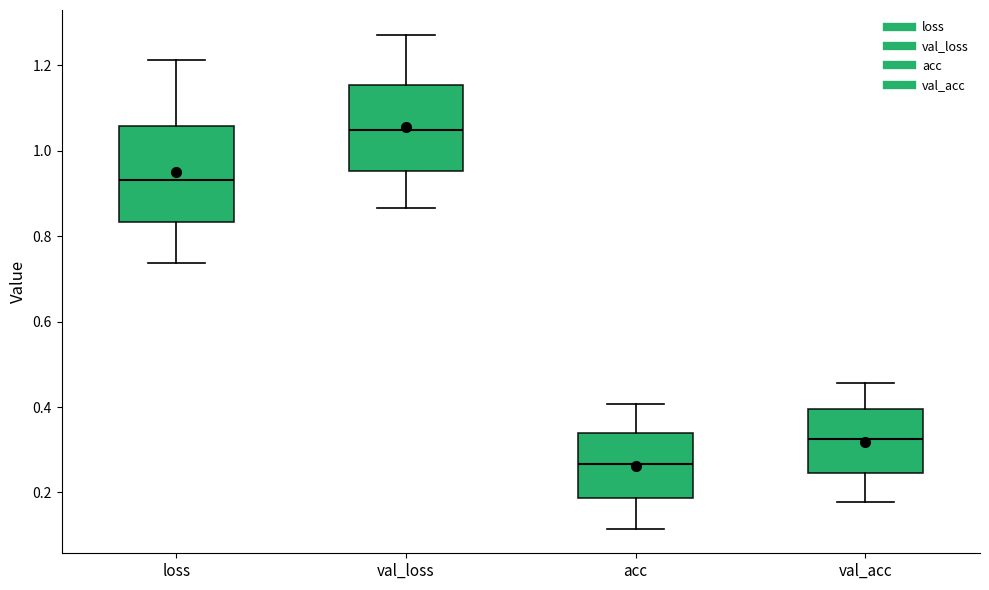

Which box has the lowest median line?

acc